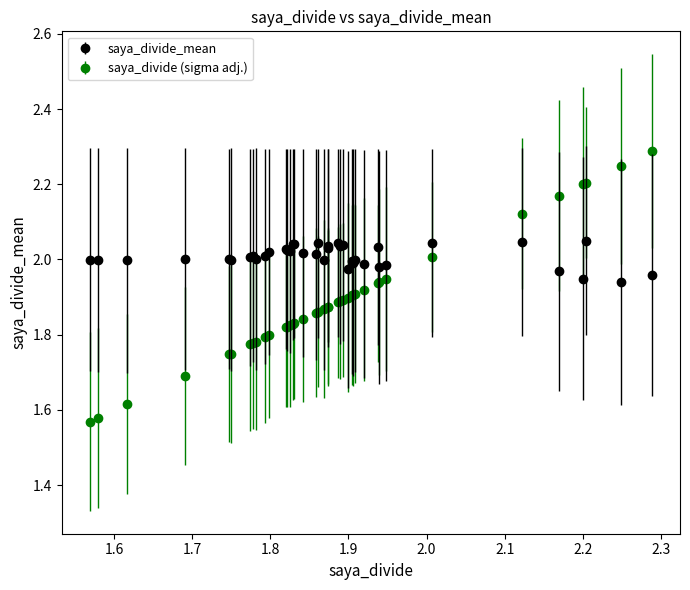

What are all the series names shown in the legend?

saya_divide_mean, saya_divide (sigma adj.)